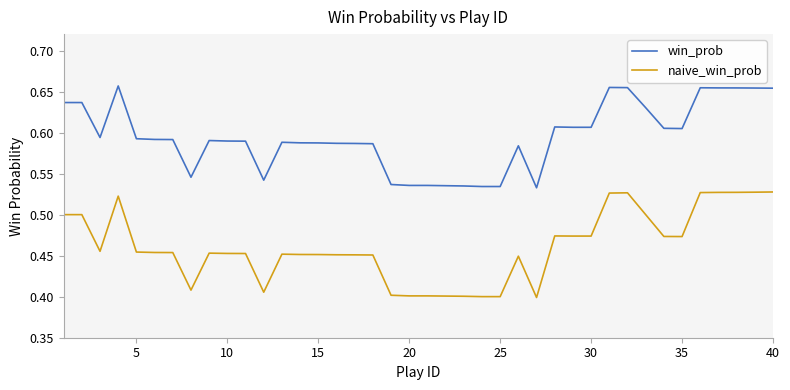

At how many categories does at least one series exceed 0?

40